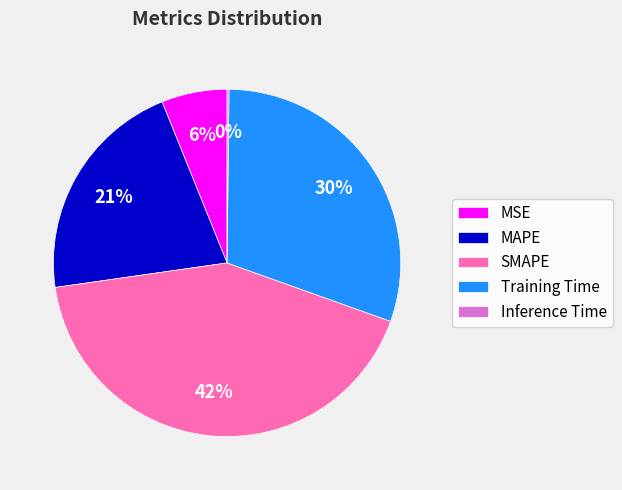

What is the ratio of the value at SMAPE to the value at MAPE?

2.0